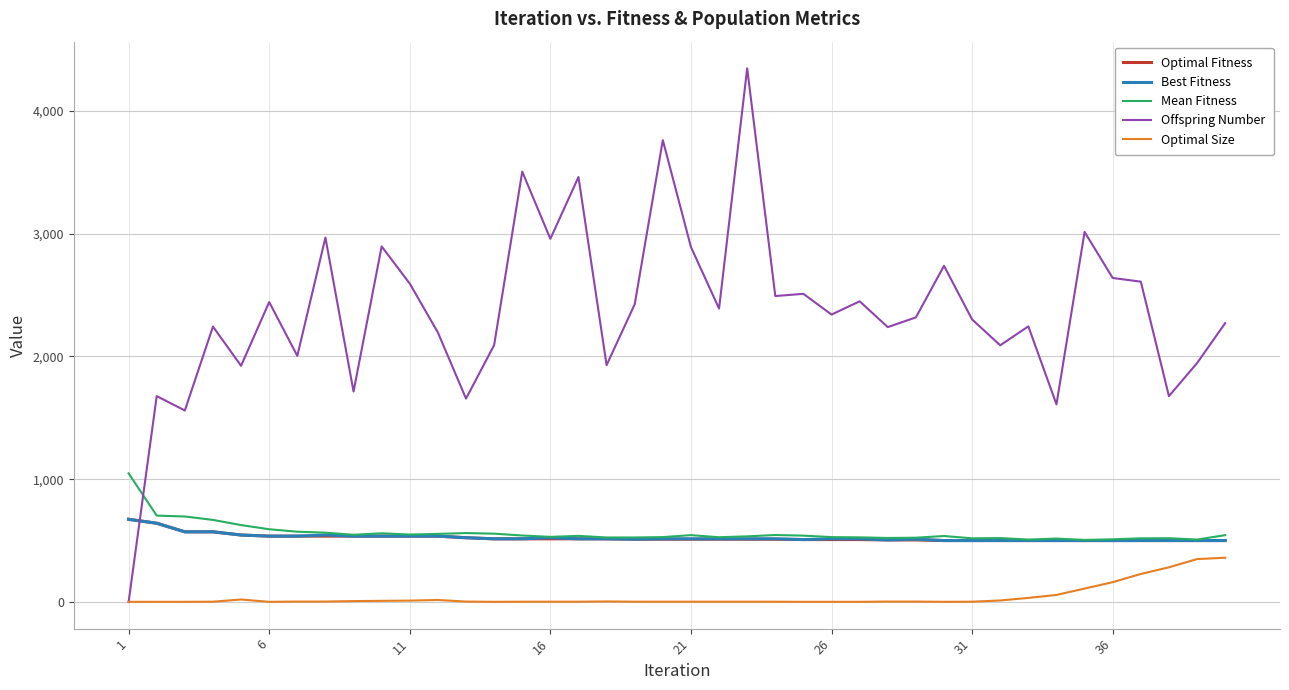

Does the chart display data point markers on the line(s)?

No